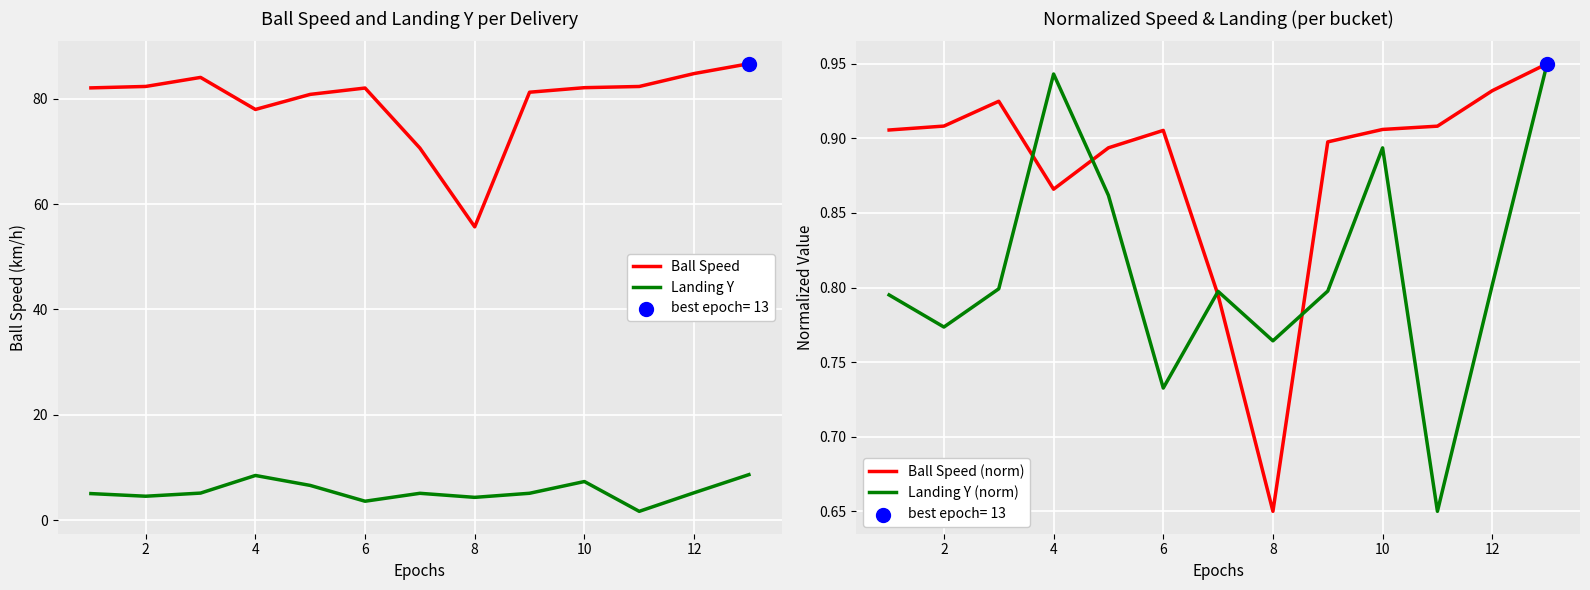

Which series contains the highest Y value?

Ball Speed